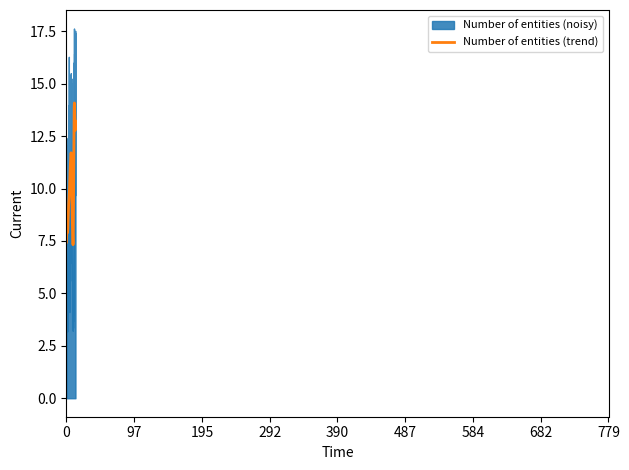

What is the maximum value for Number of entities (trend)?

14.1